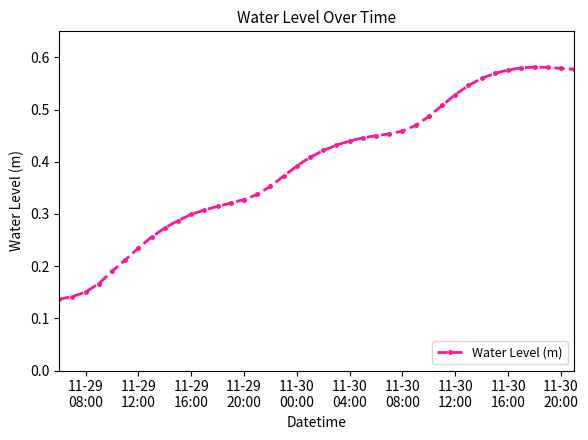

How many values are between 0 and 1?

40